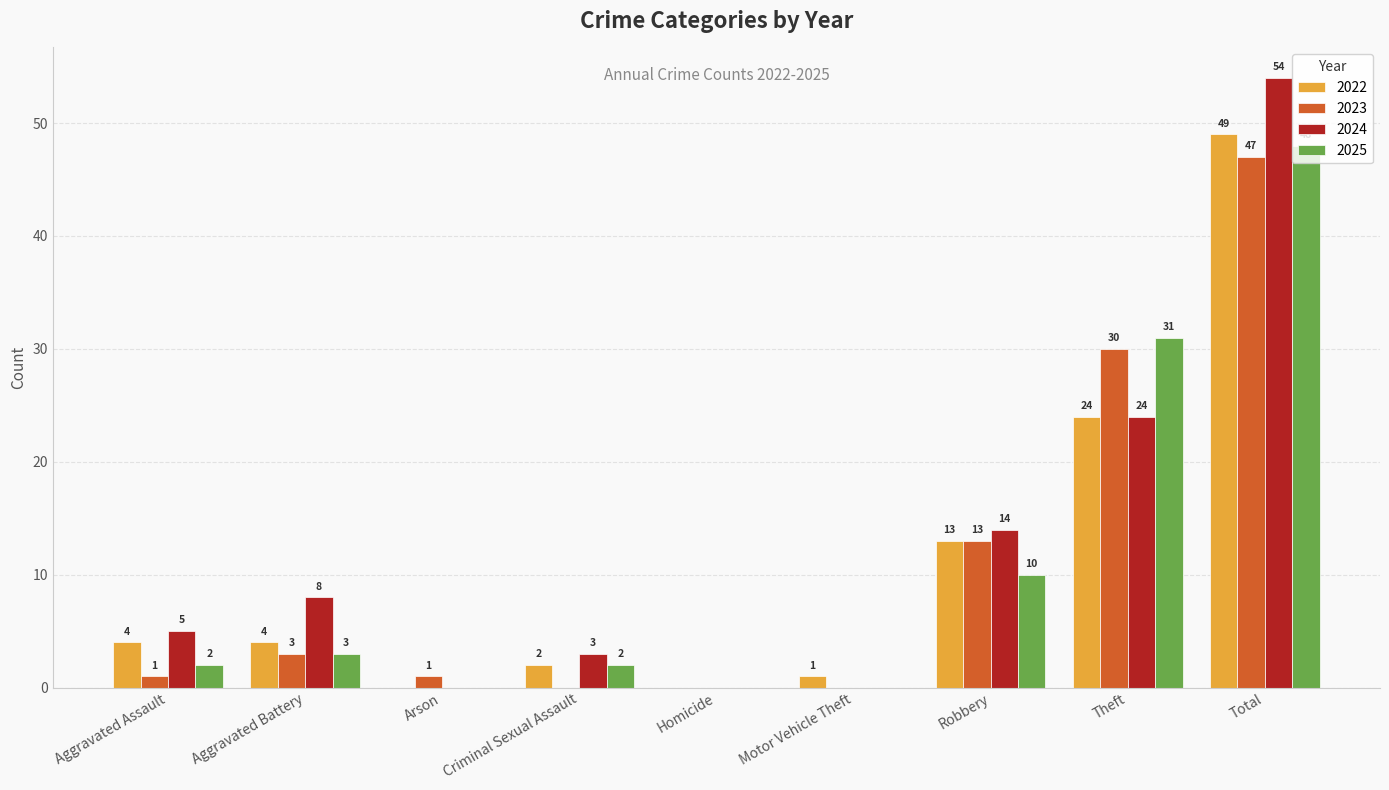

Does the chart contain stacked bars?

No